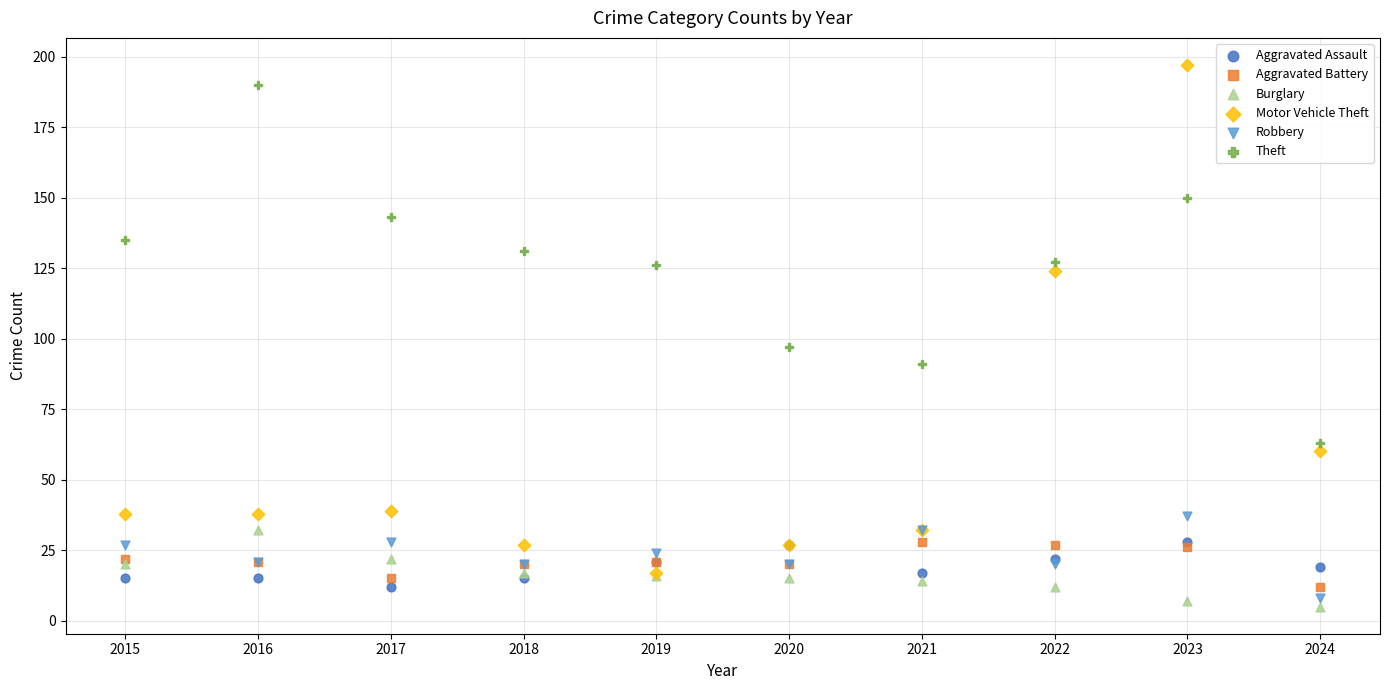

Across all series, what Y value is closest to 101?

97